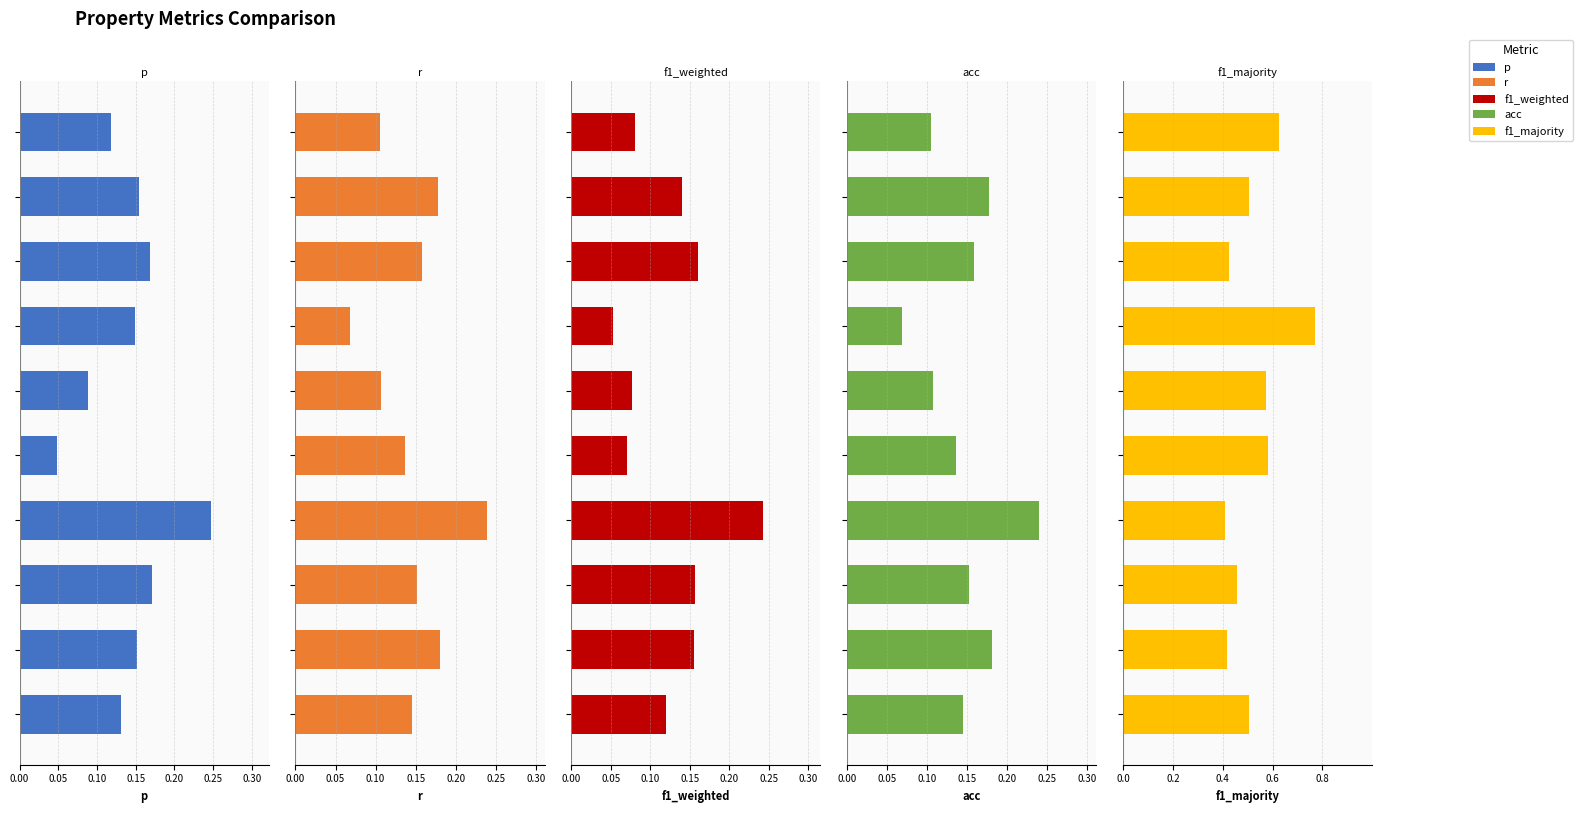

What is the difference between the second highest and minimum values in the acc series?

0.1